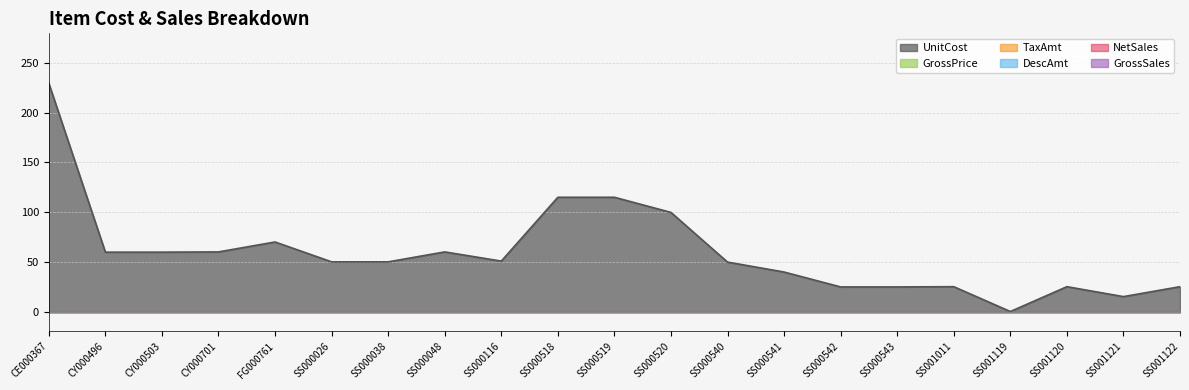

At which category is the sum across all series the highest?

CE000367